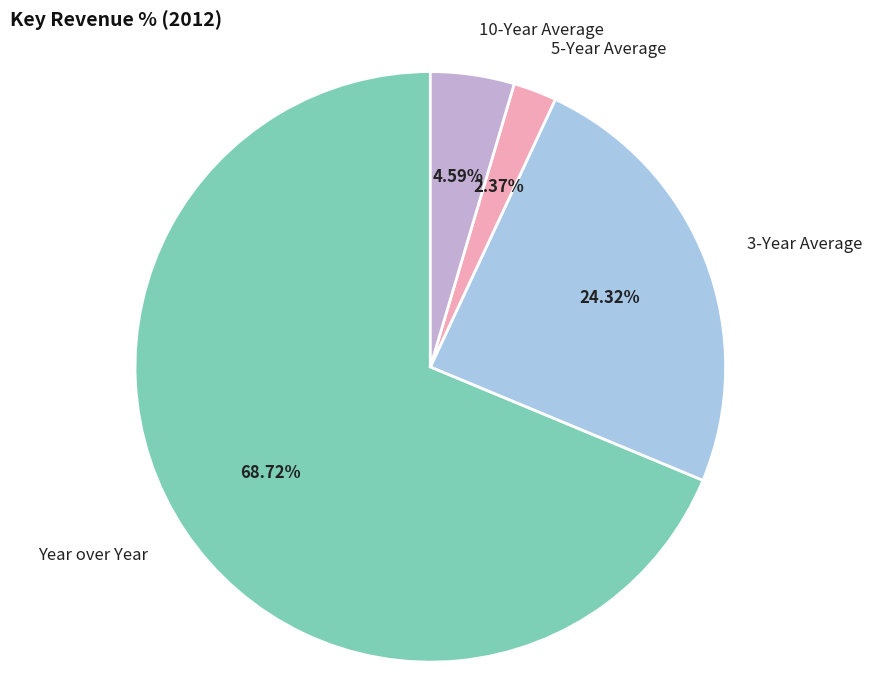

What is the smallest slice in the pie chart?

5-Year Average